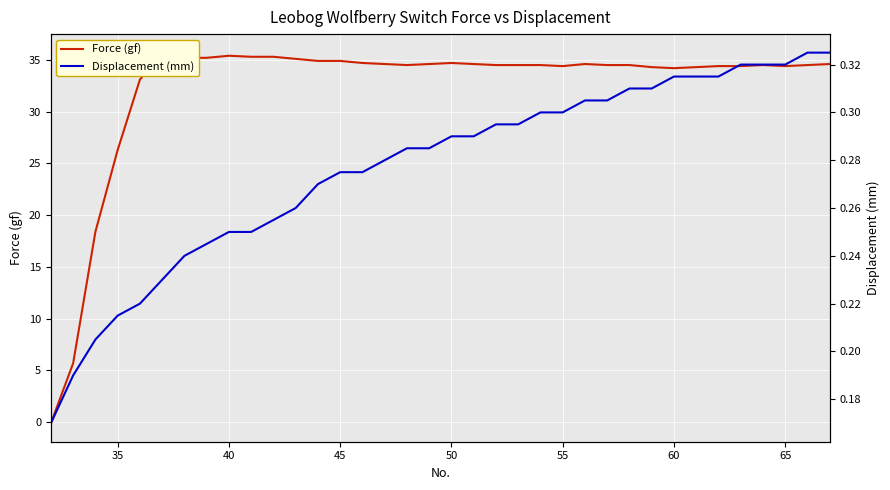

Reading left to right, list all the values displayed in this chart.

Force (gf): -0.1	5.7	18.4	26.3	33.1	35.7	35.2	35.2	35.4	35.3	35.3	35.1	34.9	34.9	34.7	34.6	34.5	34.6	34.7	34.6	34.5	34.5	34.5	34.4	34.6	34.5	34.5	34.3	34.2	34.3	34.4	34.4	34.5	34.4	34.5	34.6
Displacement (mm): 0.2	0.2	0.2	0.2	0.2	0.2	0.2	0.2	0.2	0.2	0.3	0.3	0.3	0.3	0.3	0.3	0.3	0.3	0.3	0.3	0.3	0.3	0.3	0.3	0.3	0.3	0.3	0.3	0.3	0.3	0.3	0.3	0.3	0.3	0.3	0.3